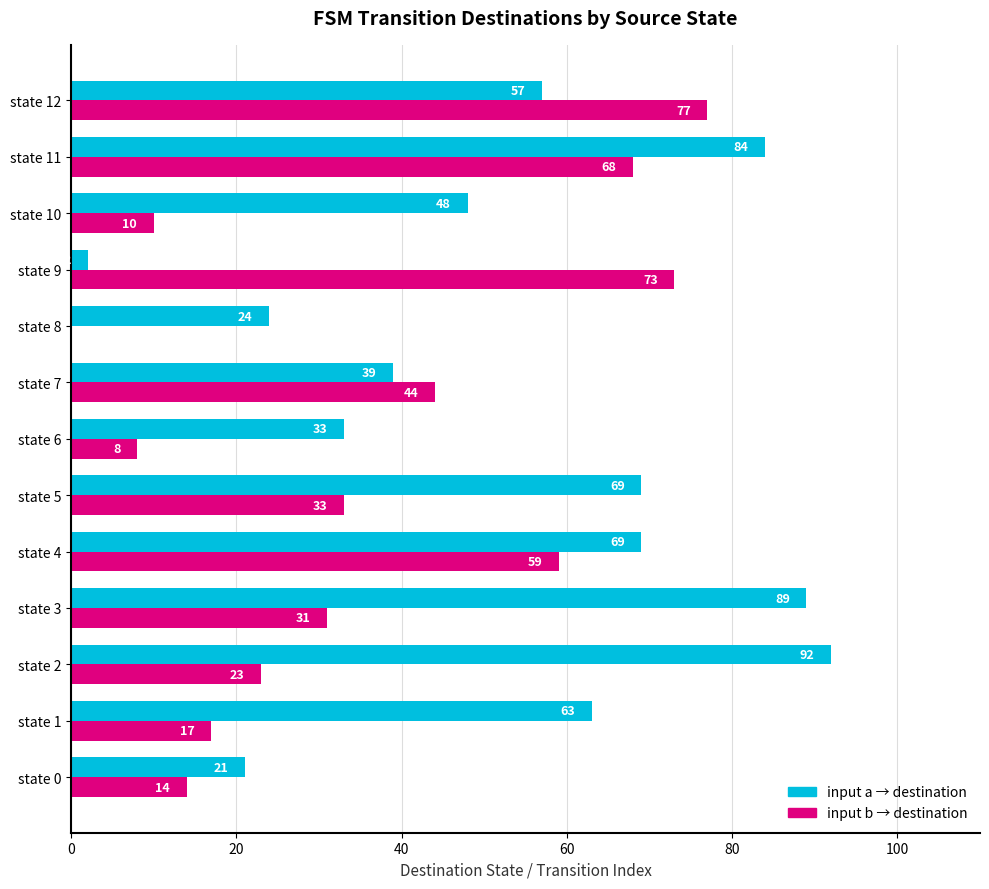

How many distinct data groups are displayed?

2